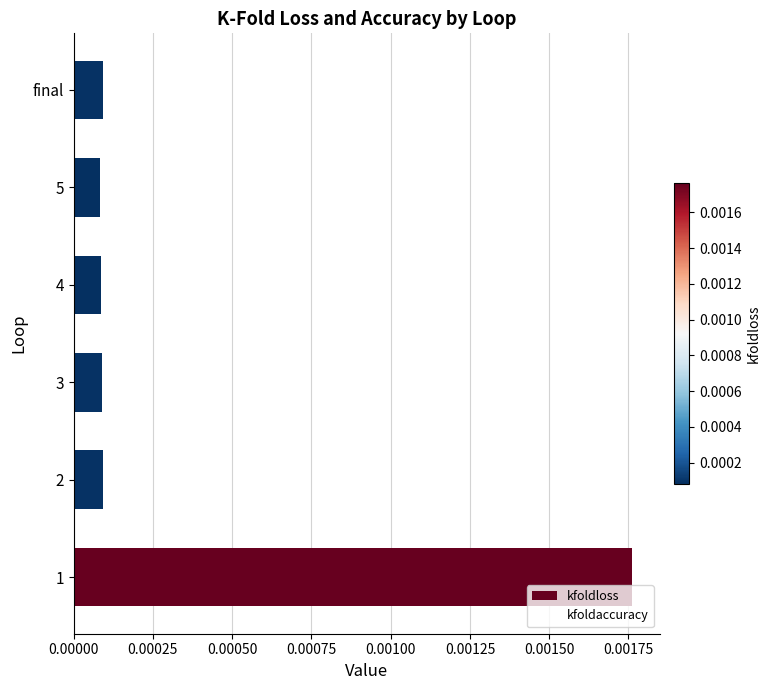

How many bars are there in total?

6